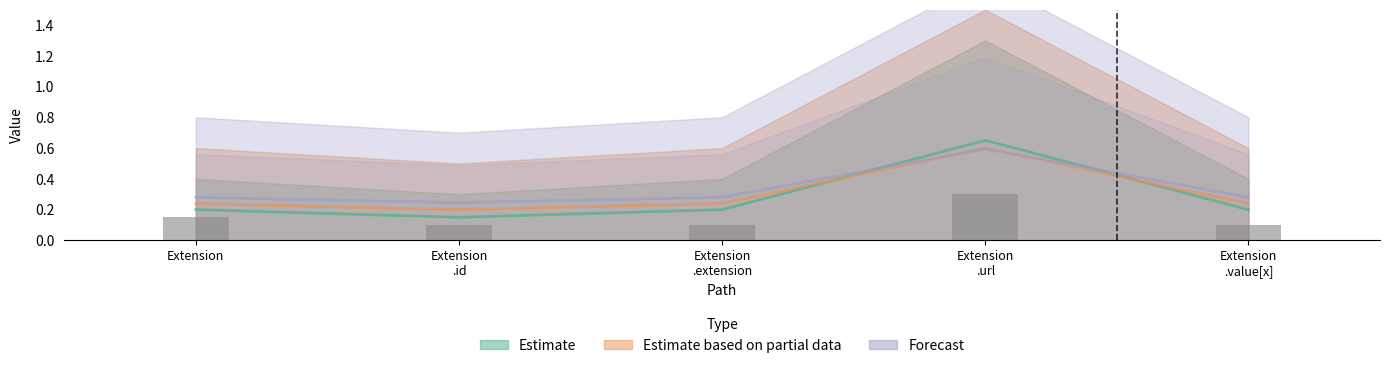

What is the approximate value of Min at Extension .id?

0.2